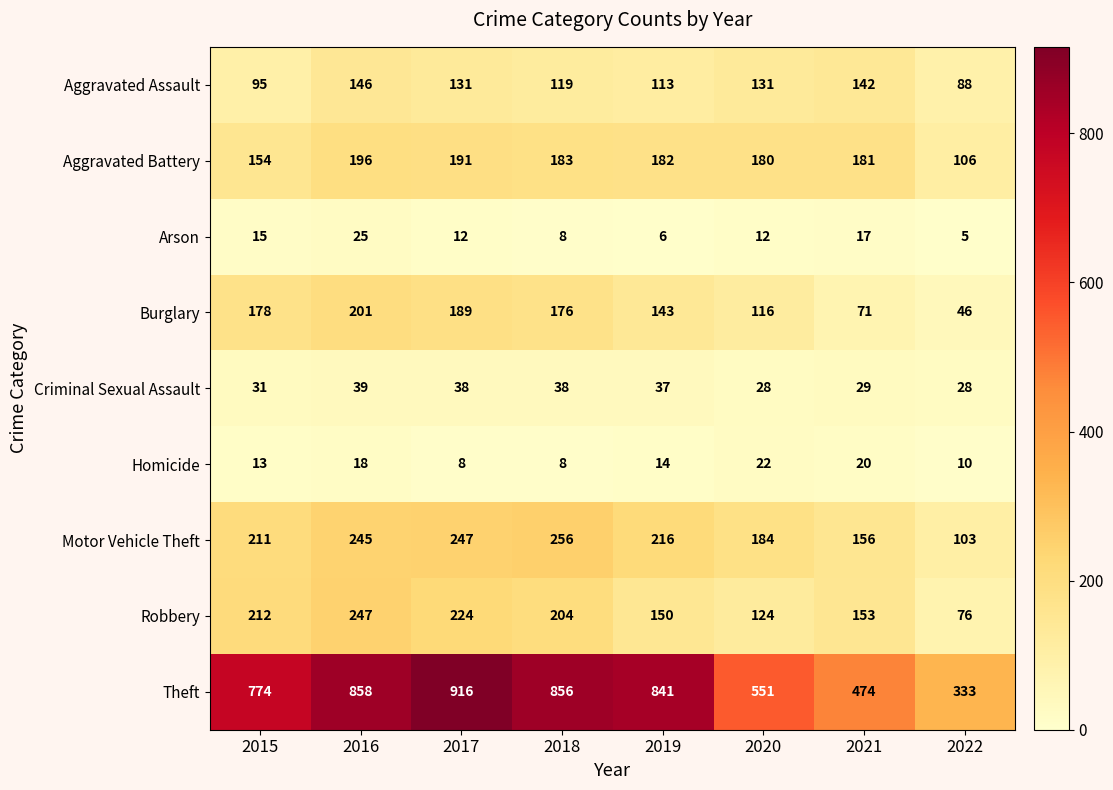

What is the approximate value of Theft at 2017, to the nearest 100?

900